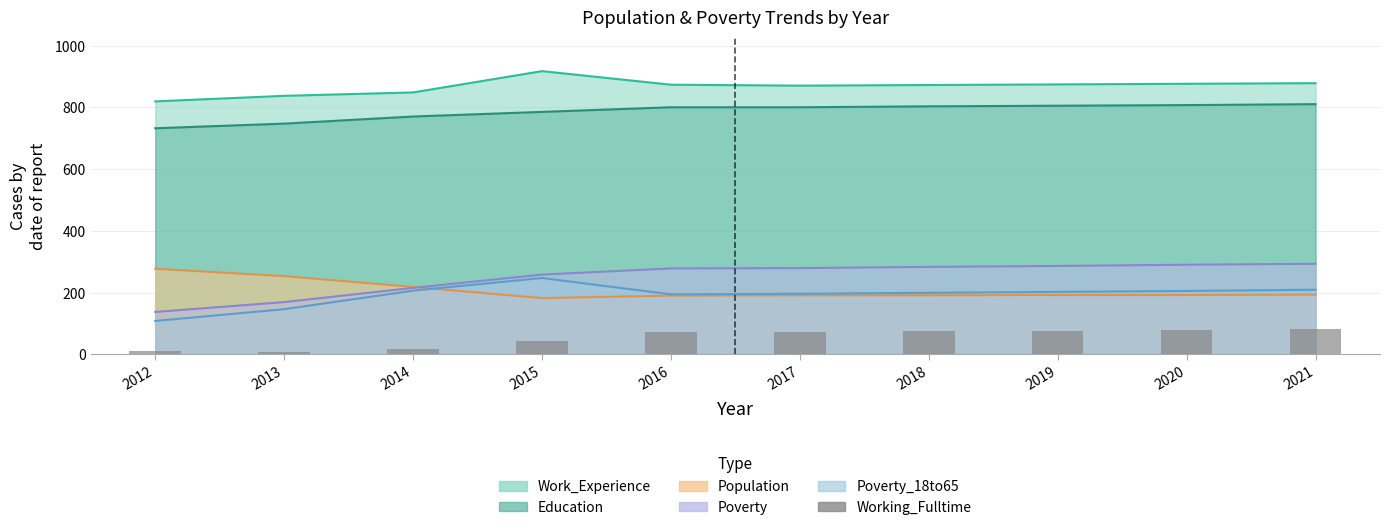

What is the value of the 8th bar from the left?

76